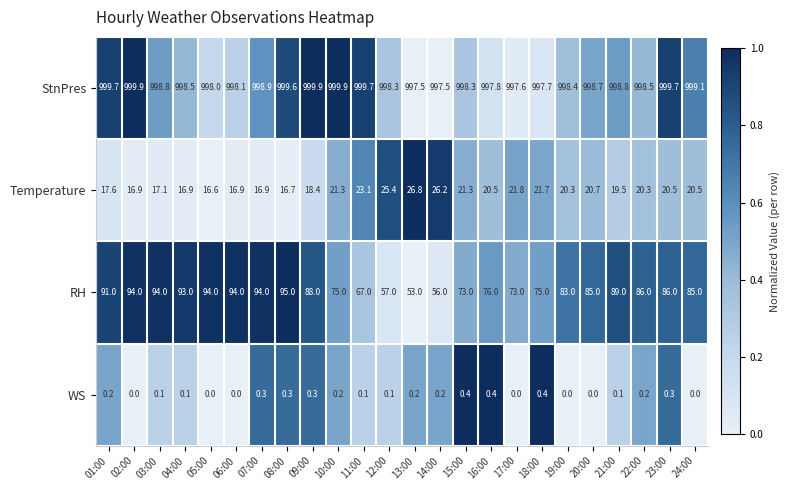

How many data points in StnPres are less than 998?

5